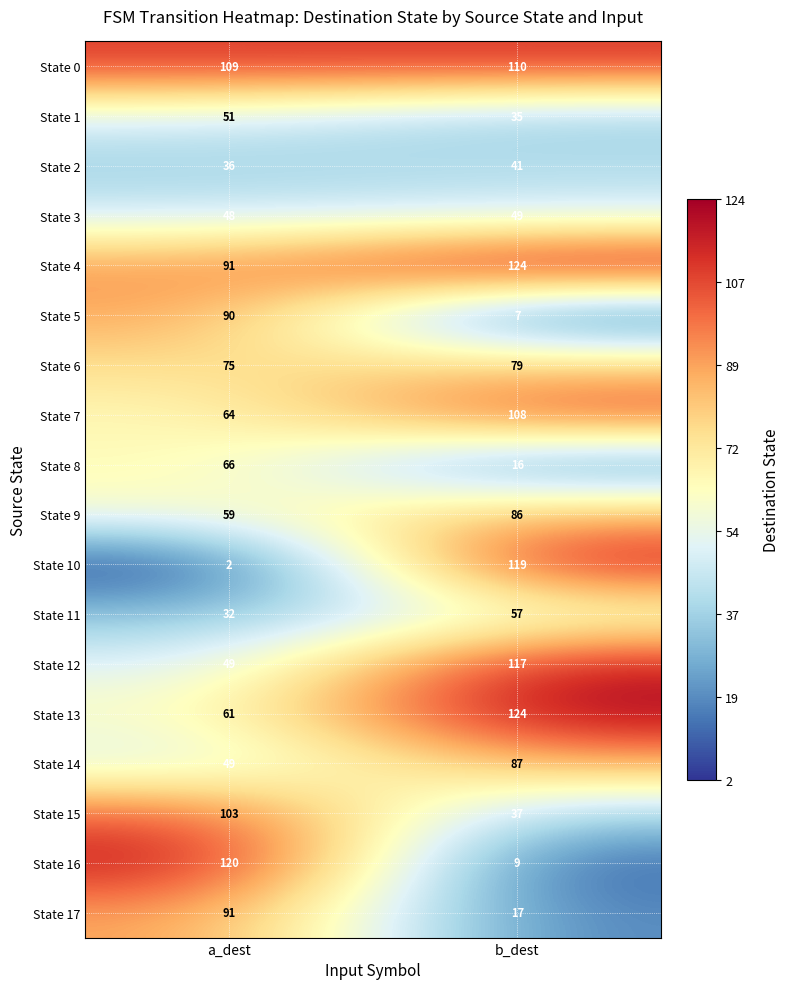

How many categories are shown in the chart?

2